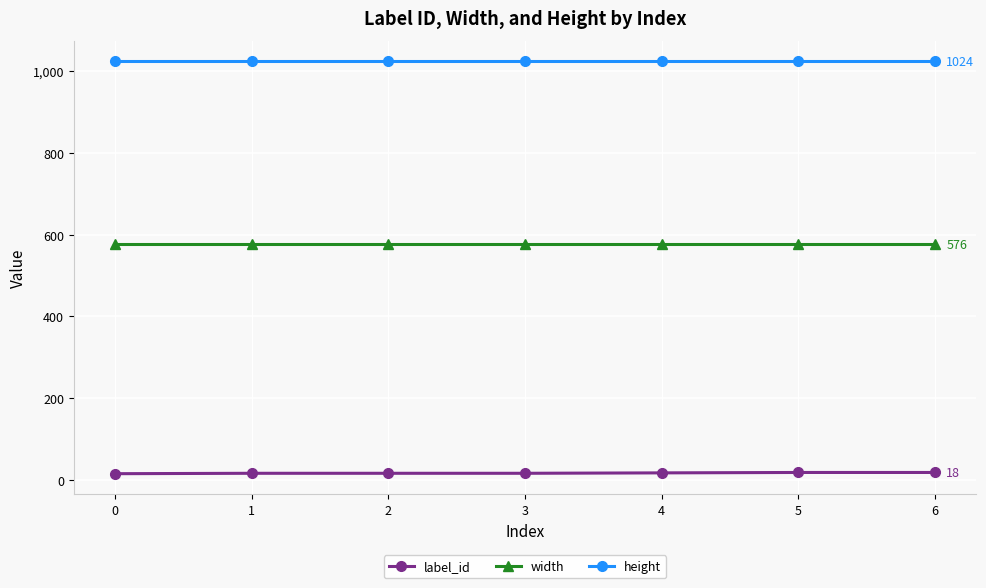

What are all the series names shown in the legend?

label_id, width, height